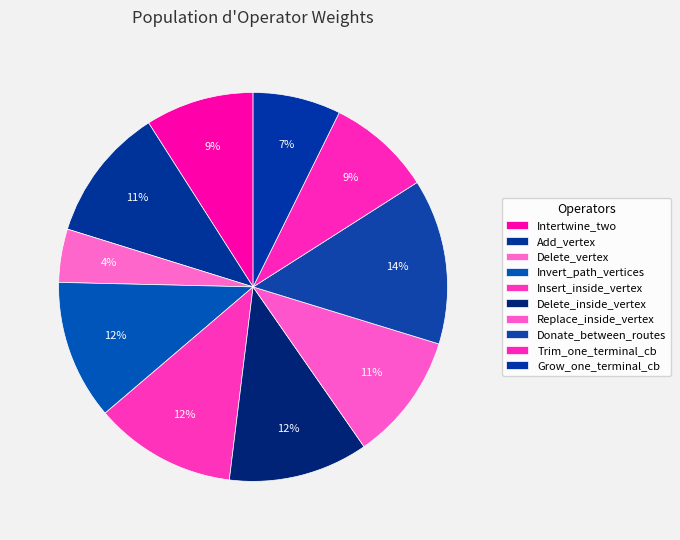

Count the number of slices in the pie.

10